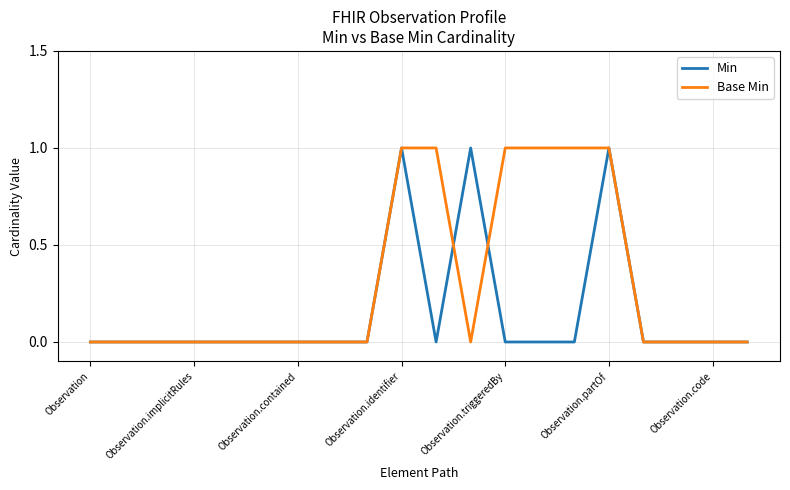

Which series has the largest total across all categories?

Base Min